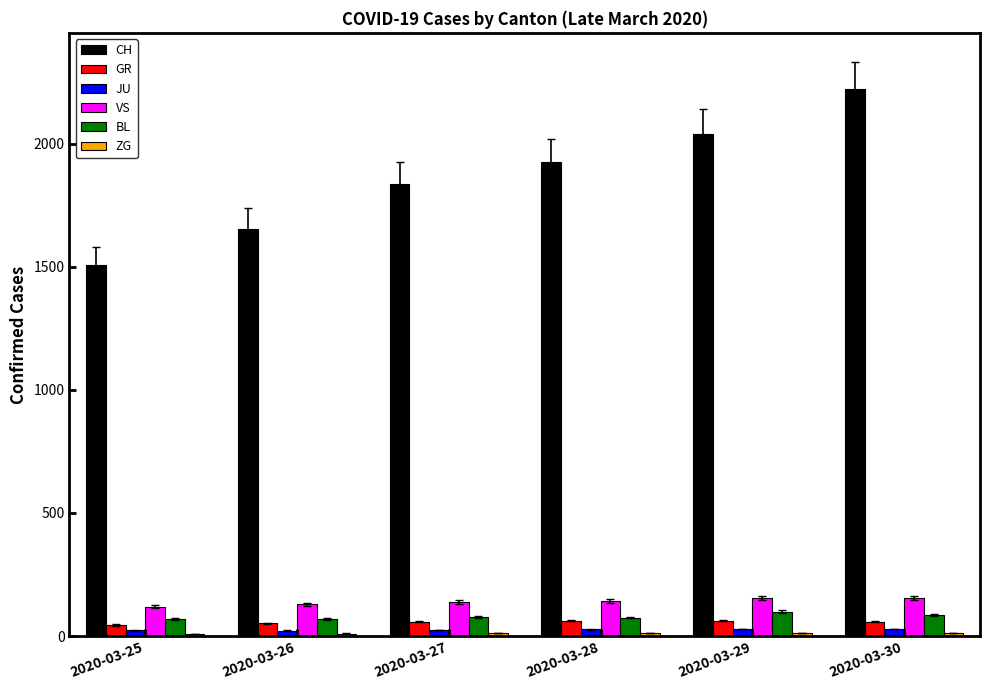

Count the number of data series in this chart.

6